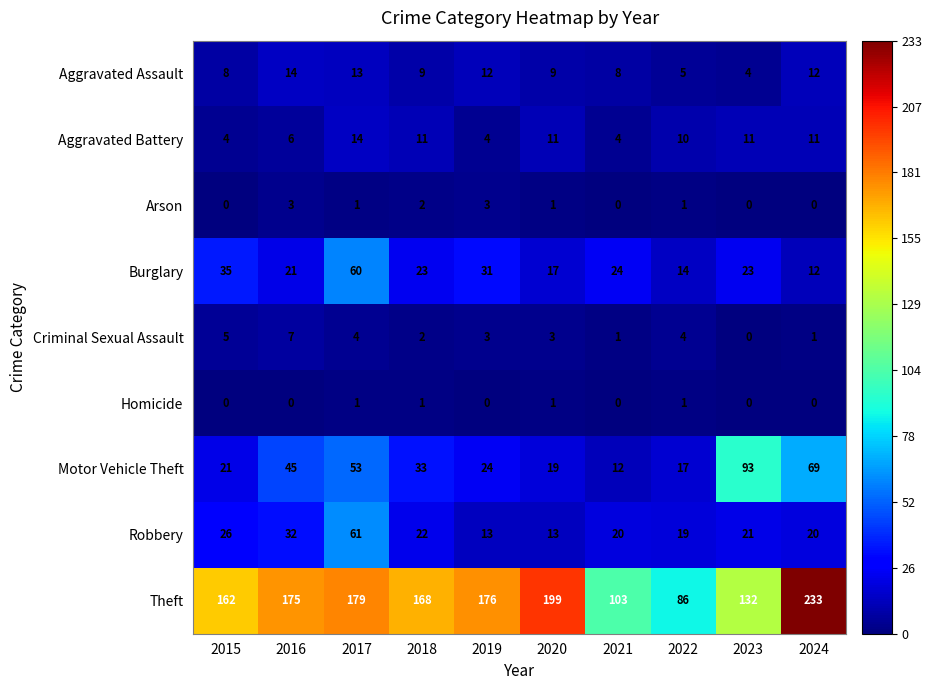

What is the sum of all Robbery values?

247